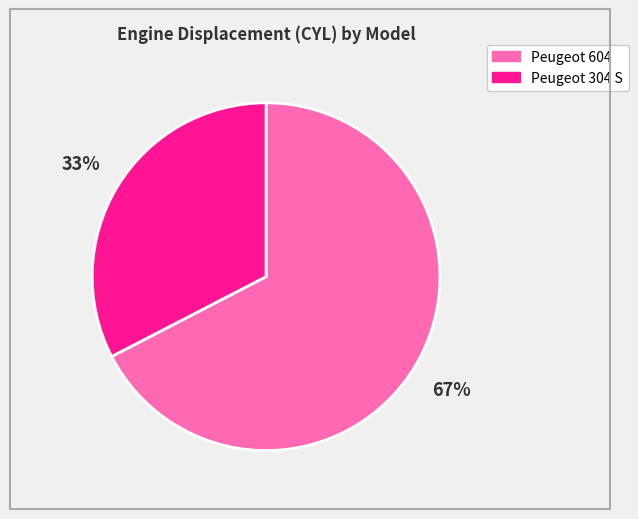

True or false: Peugeot 604 accounts for 67% of the total.

True